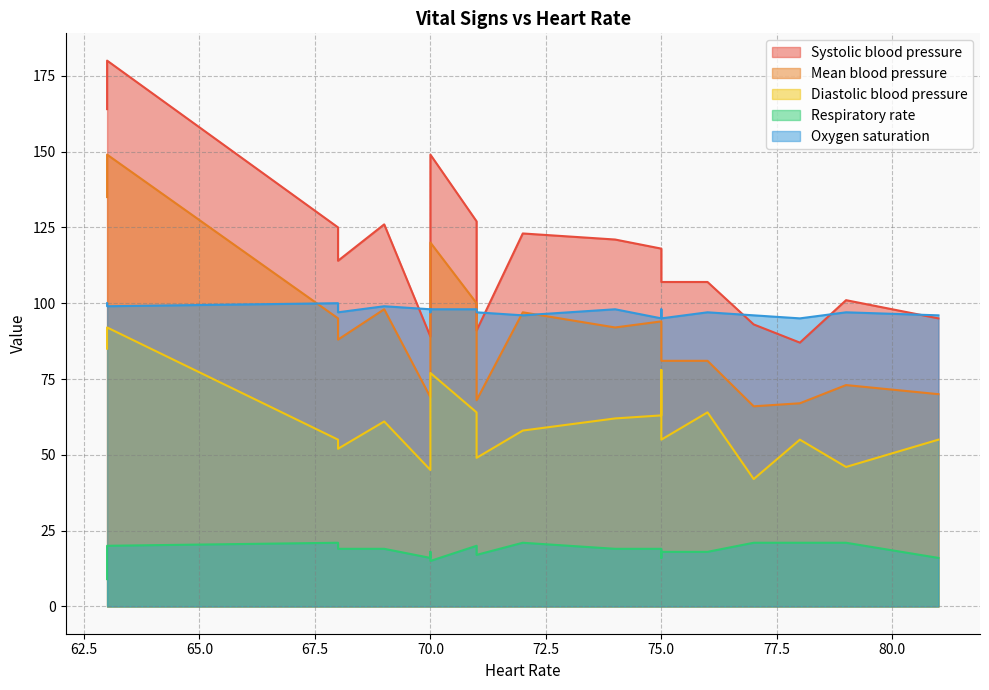

In Respiratory rate, how many points are lower than both neighbors (excluding endpoints)?

6